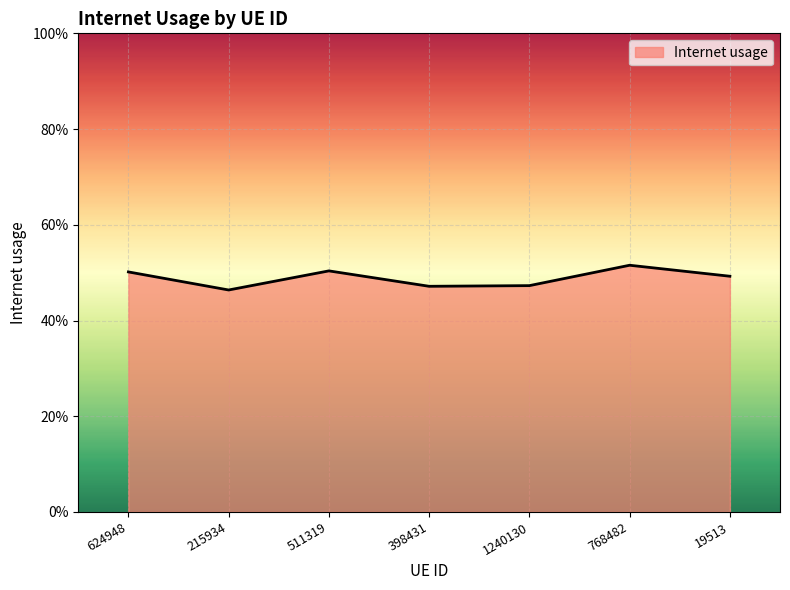

Which category has the lowest value across all series?

215934